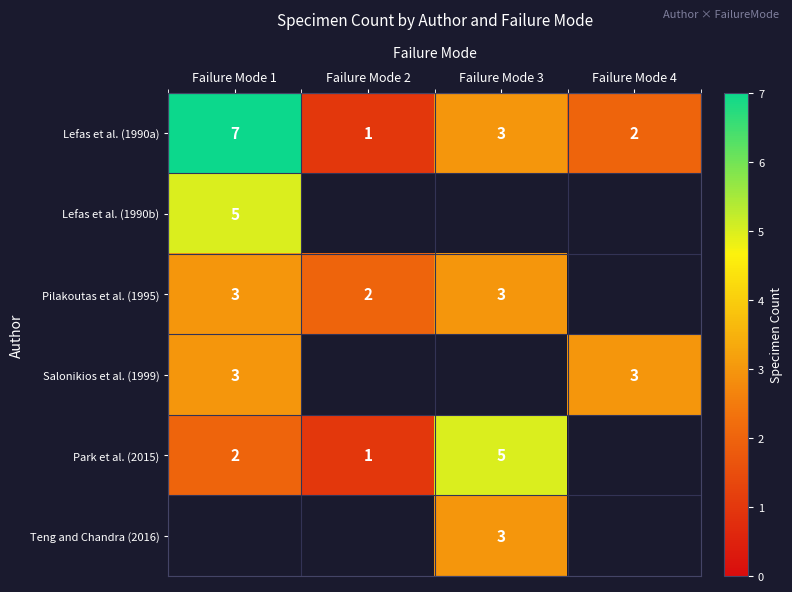

At how many categories does at least one series exceed 6?

1